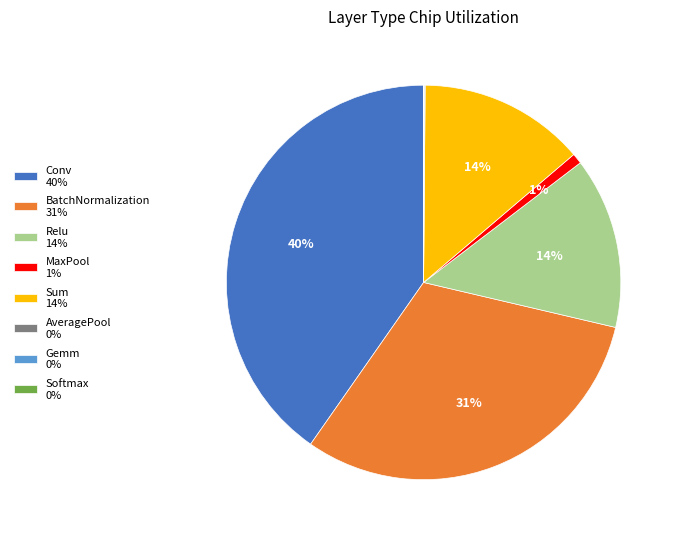

Is the sum of Sum 14% and Relu 14% greater than half?

No